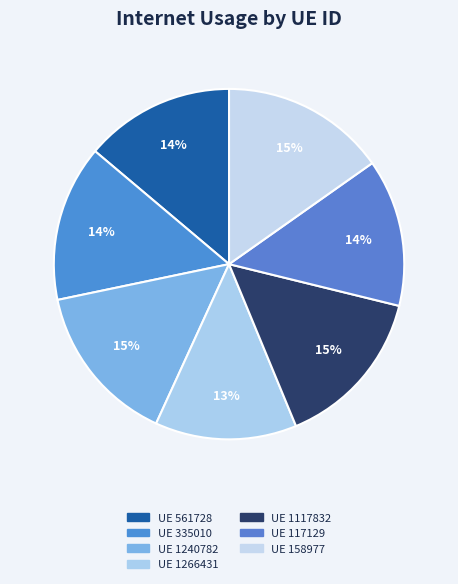

How many segments does this pie chart have?

7